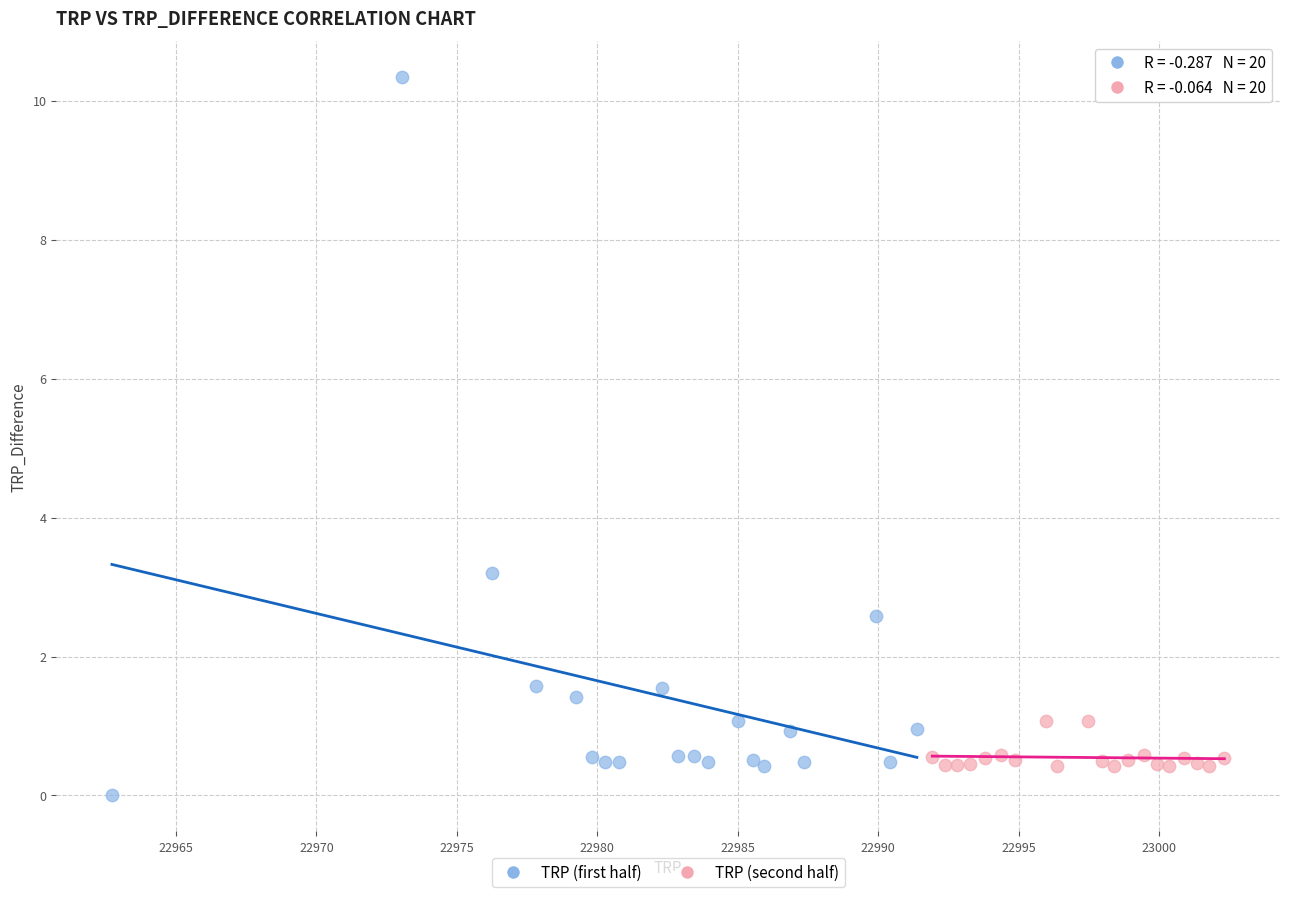

Which series contains the highest Y value?

TRP (first half)